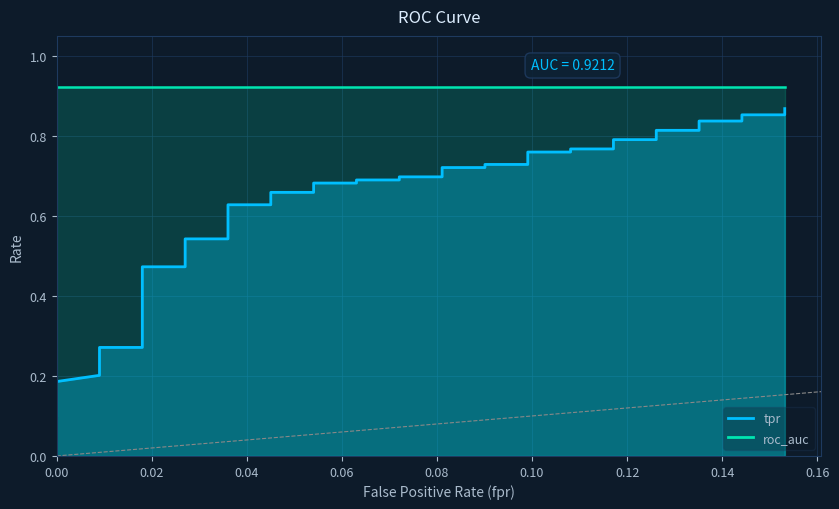

True or false: fpr has a value of 0.0 at 22.

False